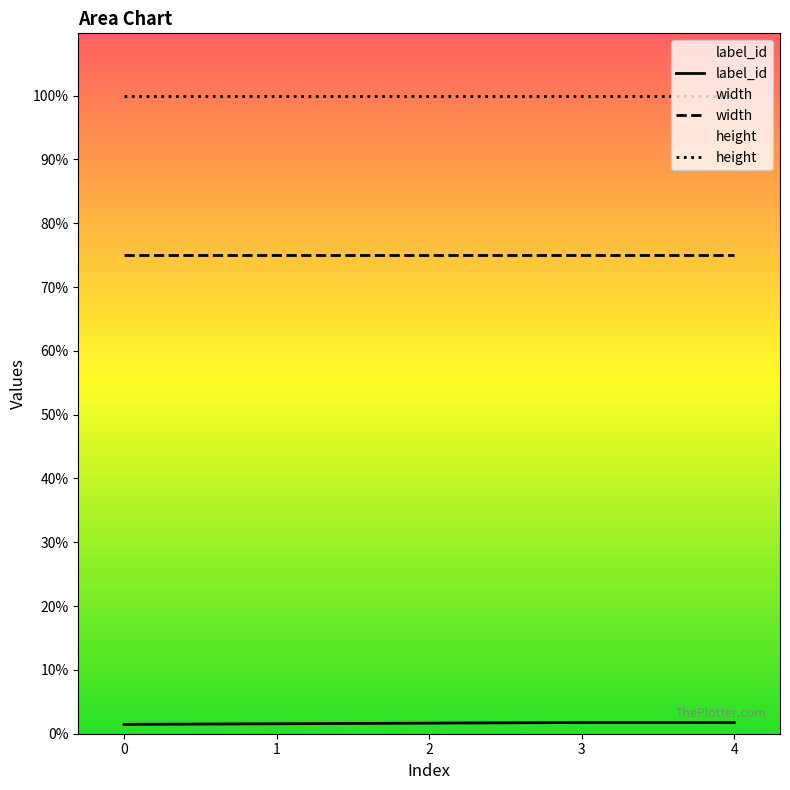

Reading left to right, what are all the values shown in this chart?

label_id: 0=15	1=16	2=17	3=18	4=18
width: 0=768	1=768	2=768	3=768	4=768
height: 0=1024	1=1024	2=1024	3=1024	4=1024